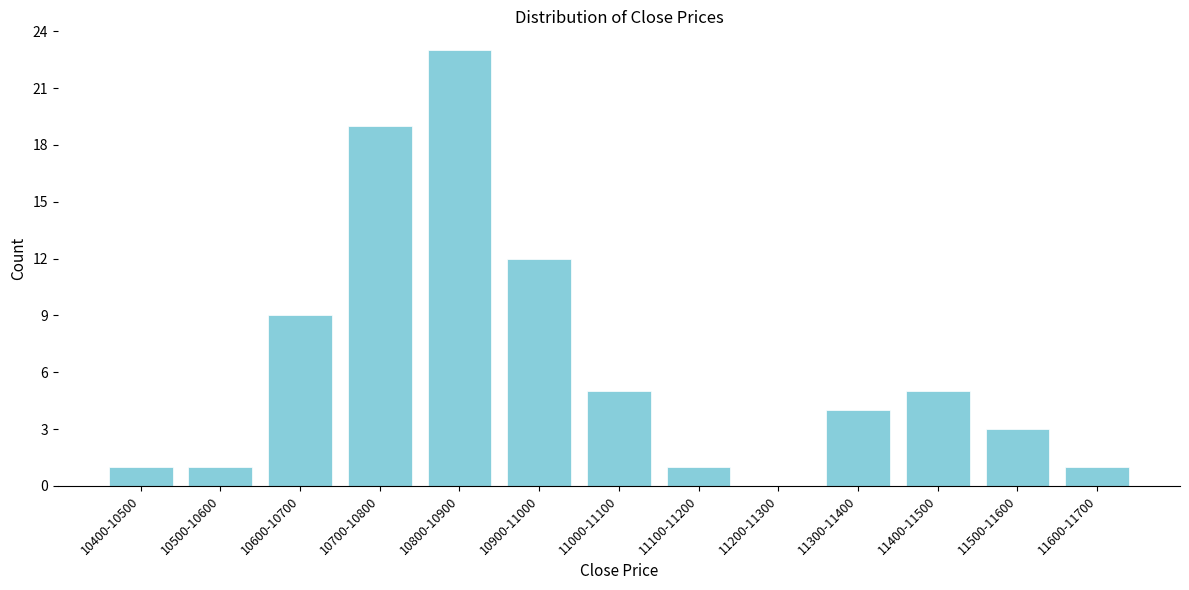

Reading right to left, transcribe all the data shown in this chart.

11600-11700=1	11500-11600=3	11400-11500=5	11300-11400=4	11200-11300=0	11100-11200=1	11000-11100=5	10900-11000=12	10800-10900=23	10700-10800=19	10600-10700=9	10500-10600=1	10400-10500=1